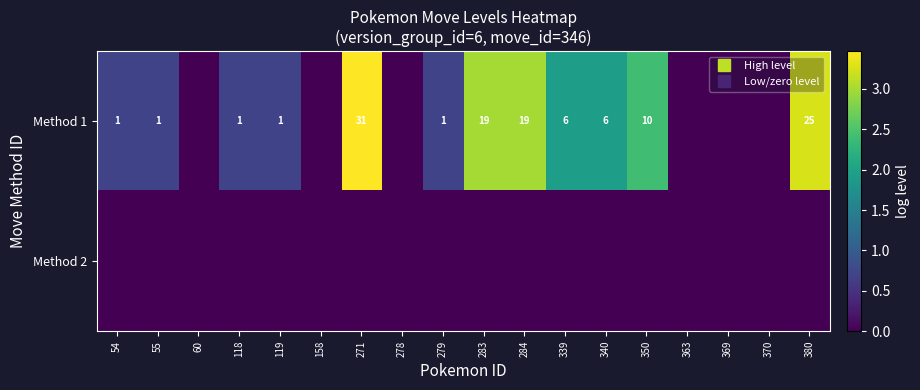

At which label is Method 1 closest to 1?

54